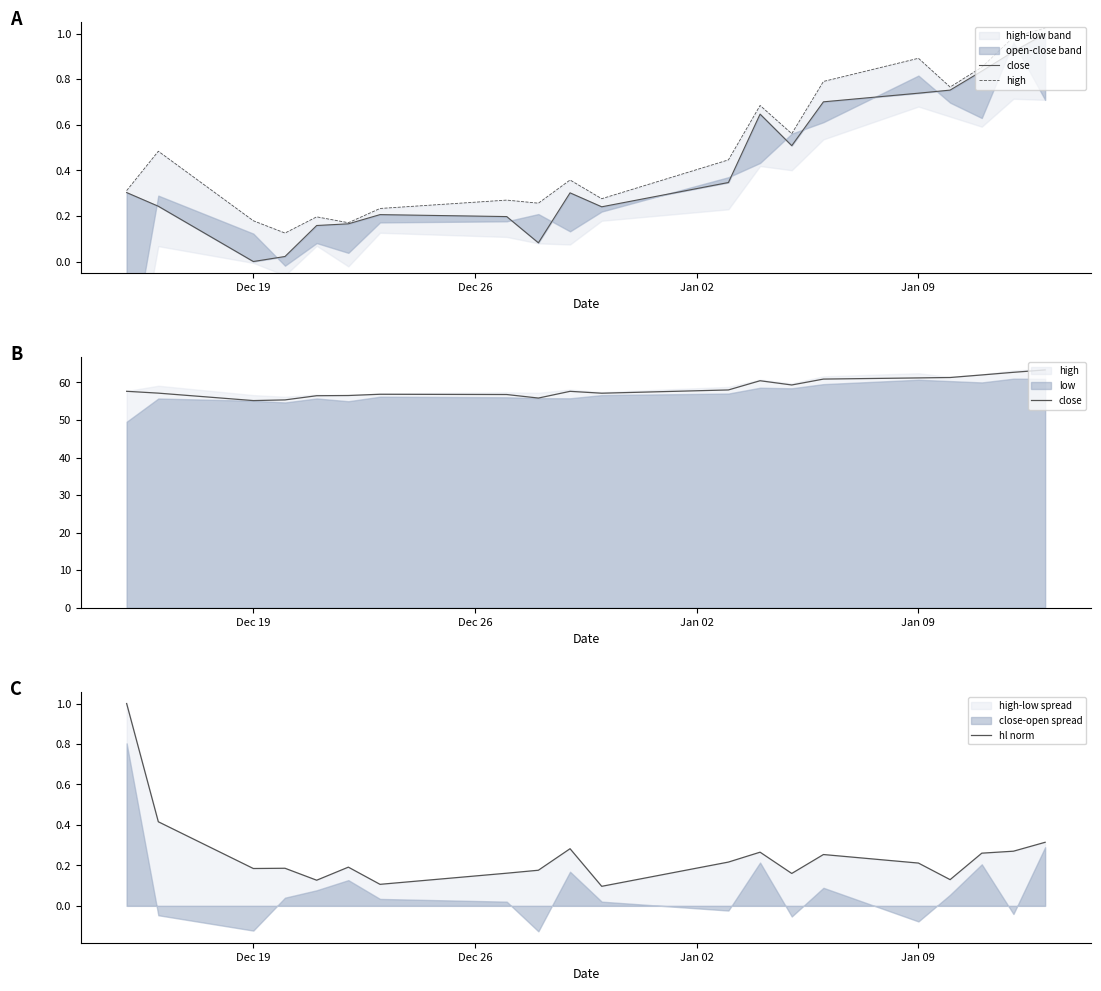

What is the maximum value for hl norm?

1.0